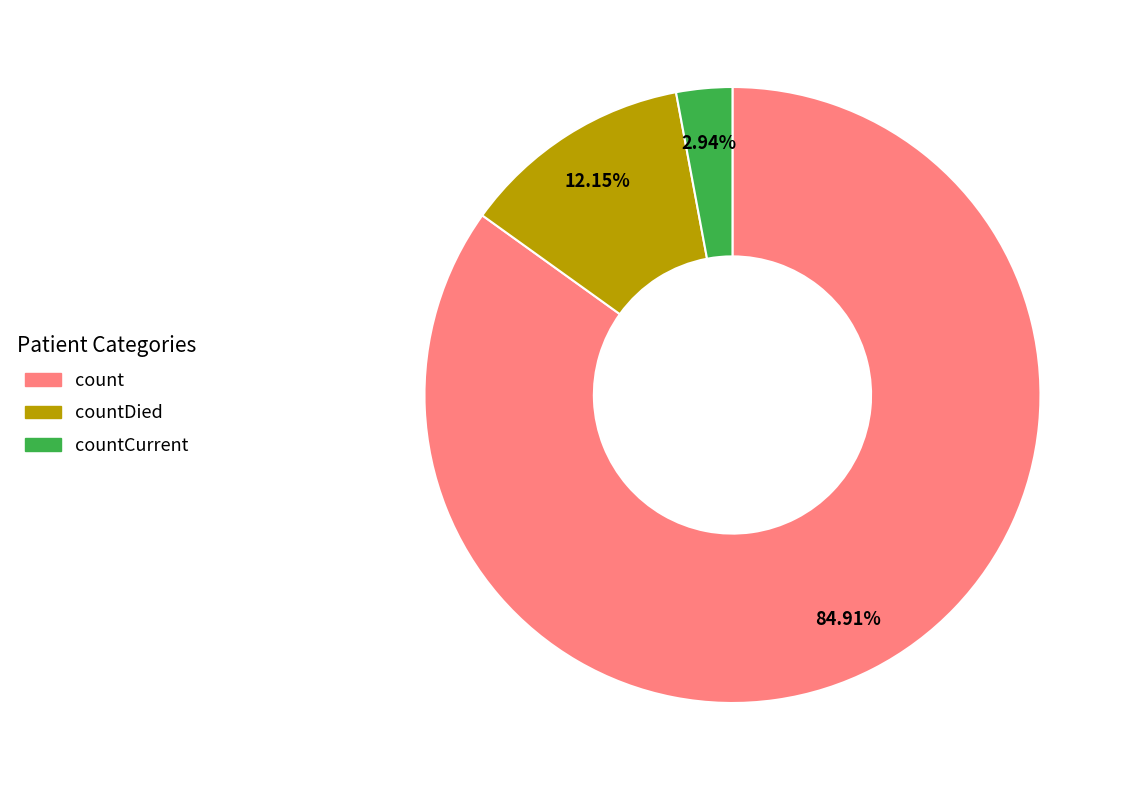

Approximately how many times larger is the value at count compared to countDied?

7.0